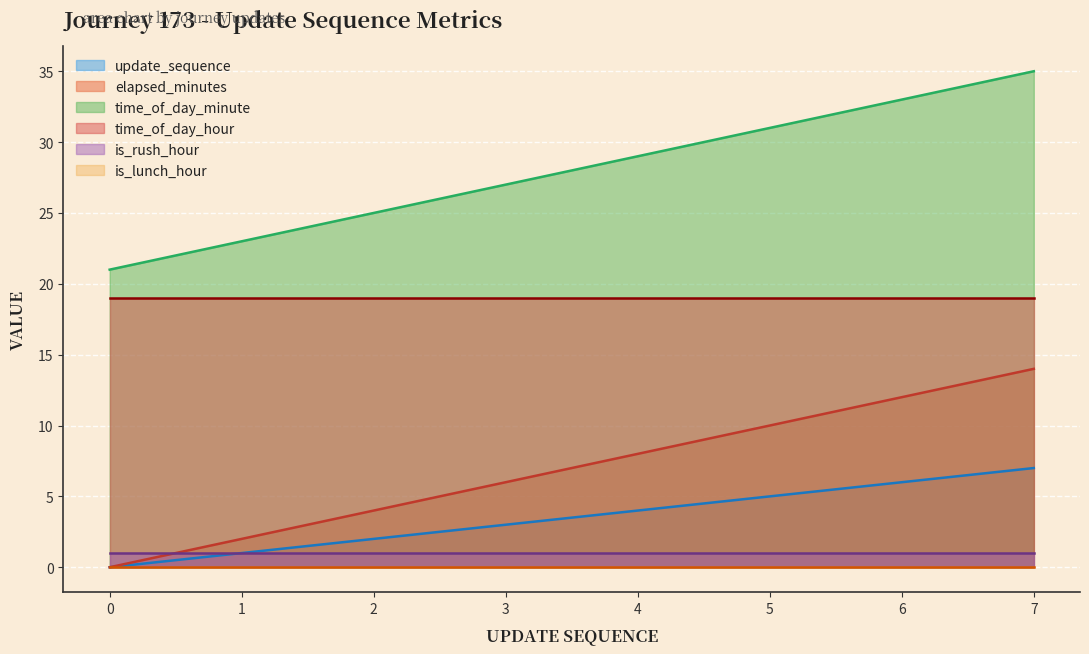

How many data points does each series have?

8